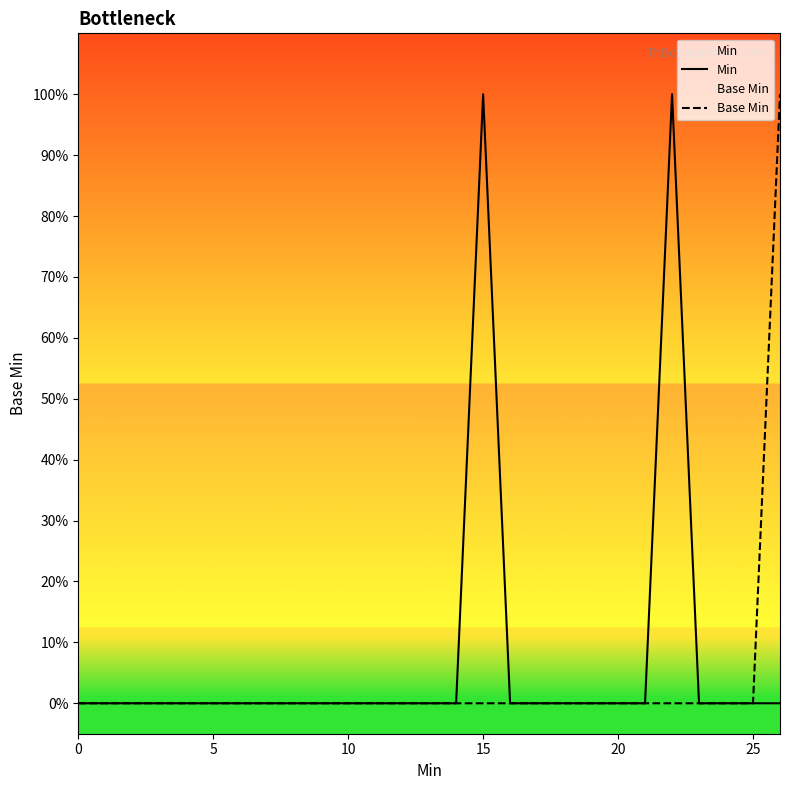

What is the label of the 15th point from the right?

12